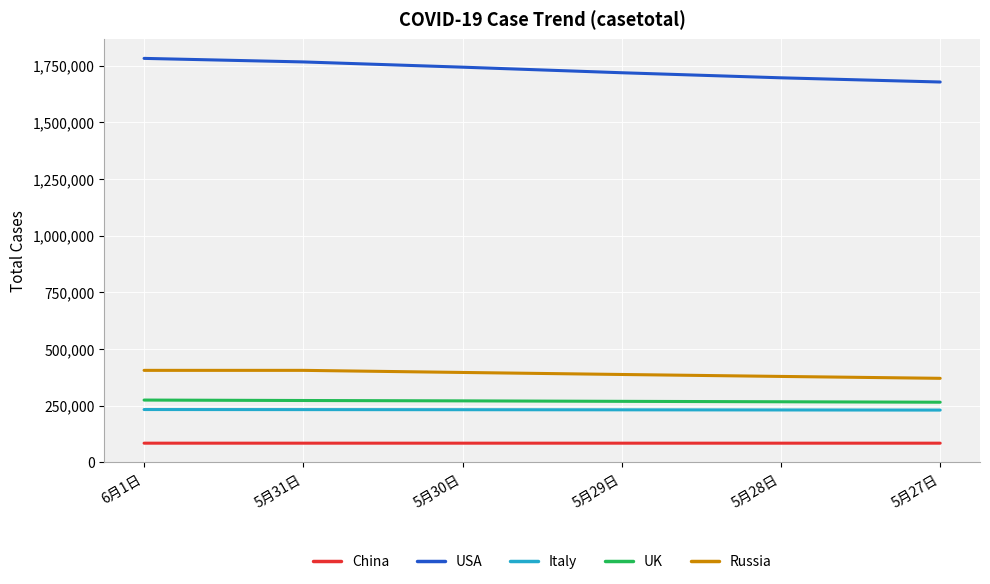

What value does the China series have at 5月30日?

84565